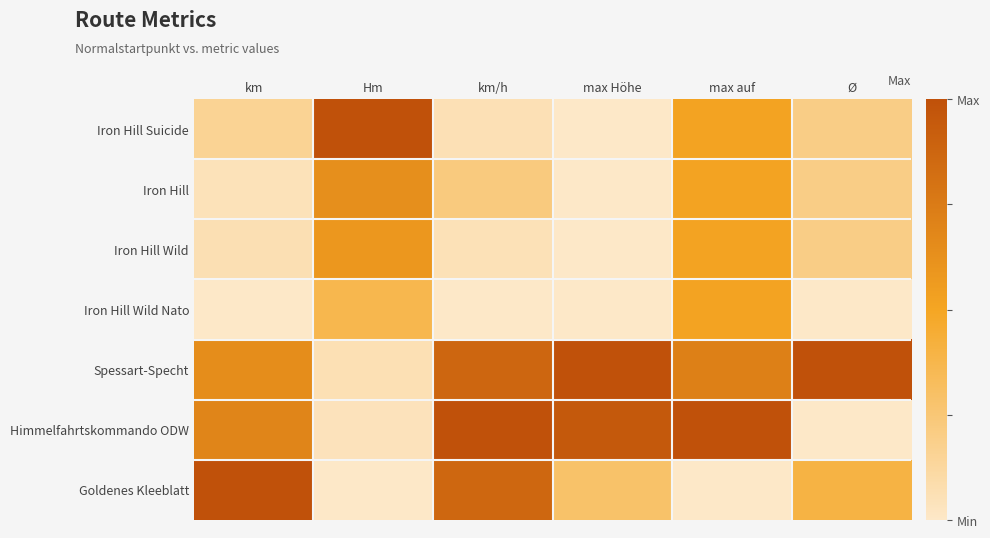

What is the maximum value shown in the chart?

1.0